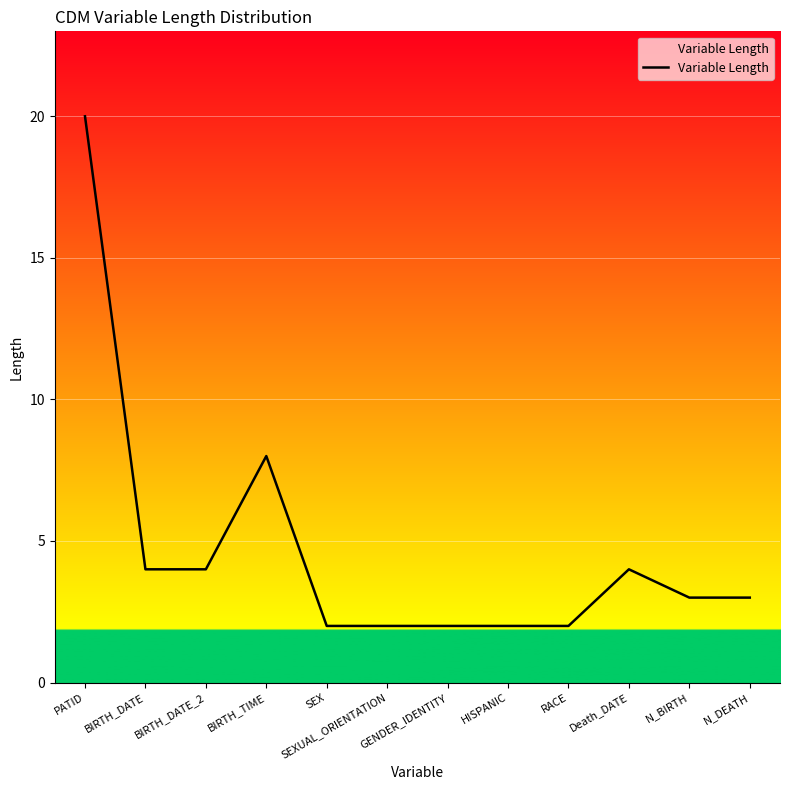

What is the approximate value at SEXUAL_ORIENTATION?

2